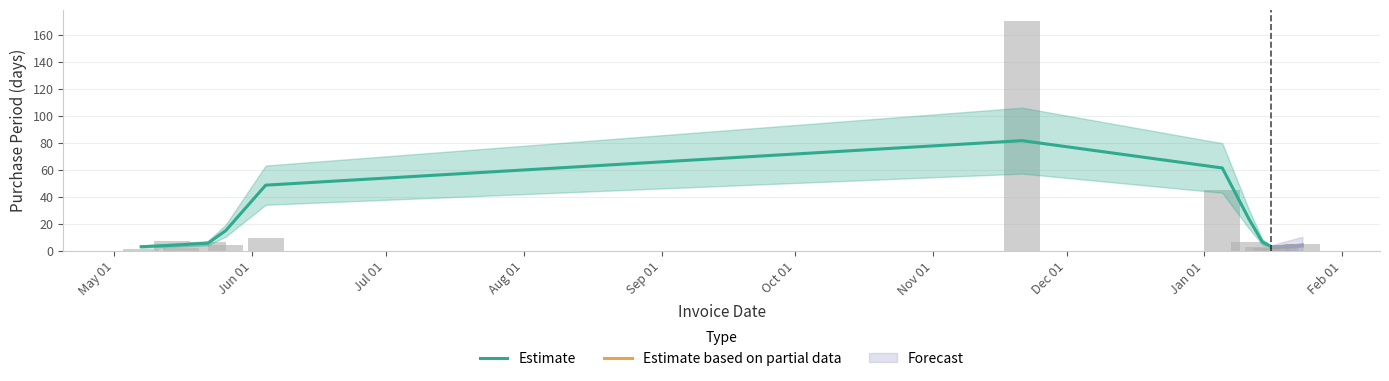

Reading left to right, list all the values displayed in this chart.

2015-05-07=1	2015-05-14=7	2015-05-16=2	2015-05-22=6	2015-05-26=4	2015-06-04=9	2015-11-21=170	2016-01-05=45	2016-01-11=6	2016-01-14=3	2016-01-16=2	2016-01-18=2	2016-01-23=5